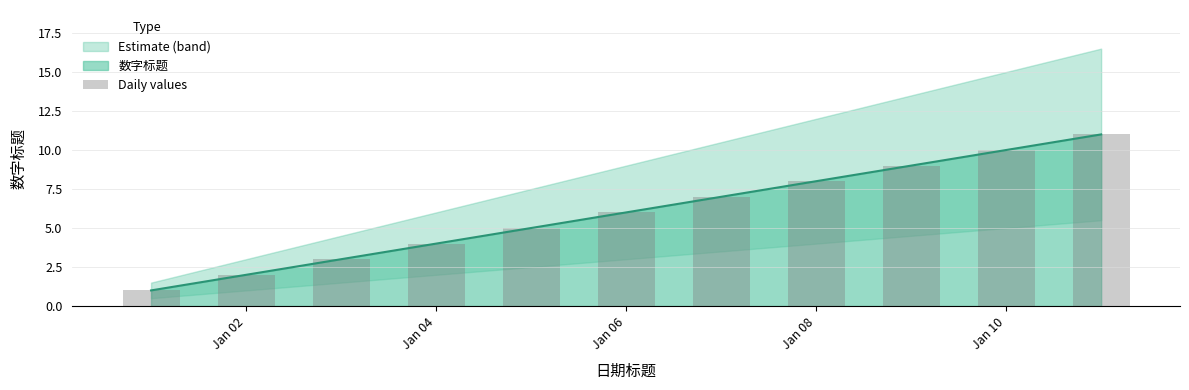

What is the smallest value displayed?

1